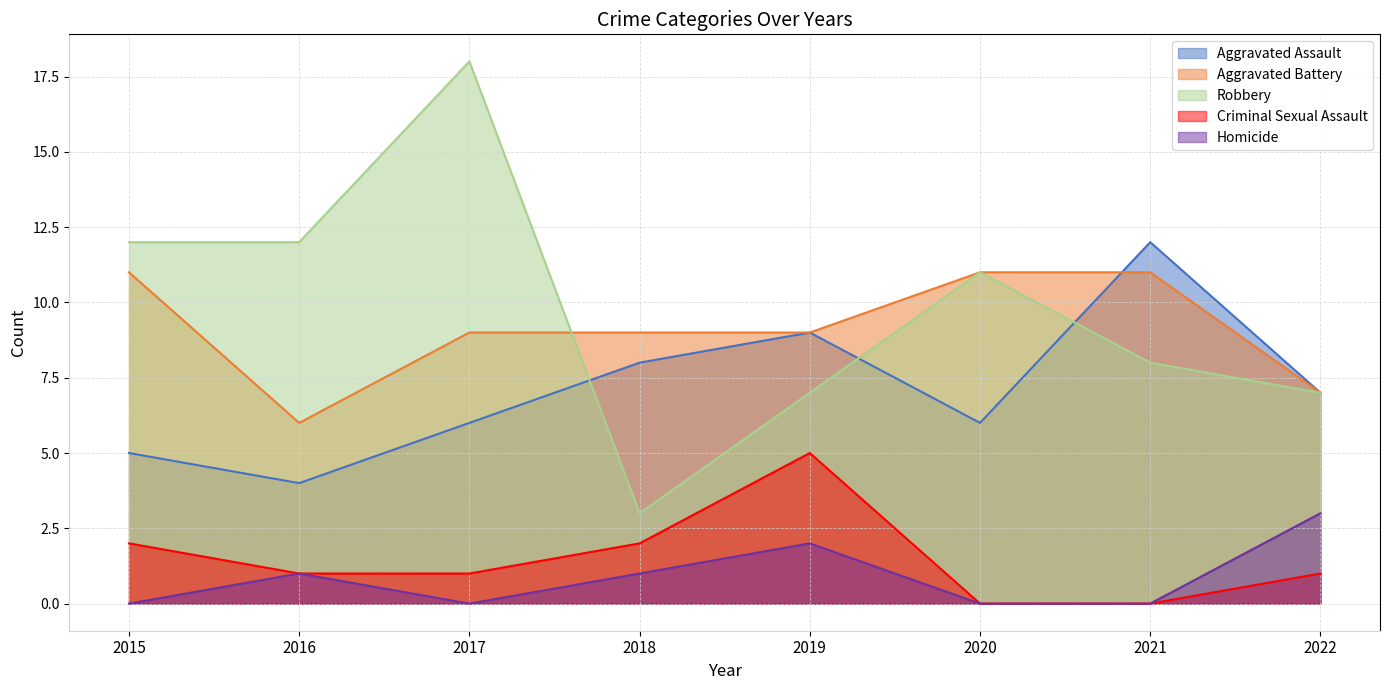

What is the value of the Robbery point at the 3rd from the left?

18